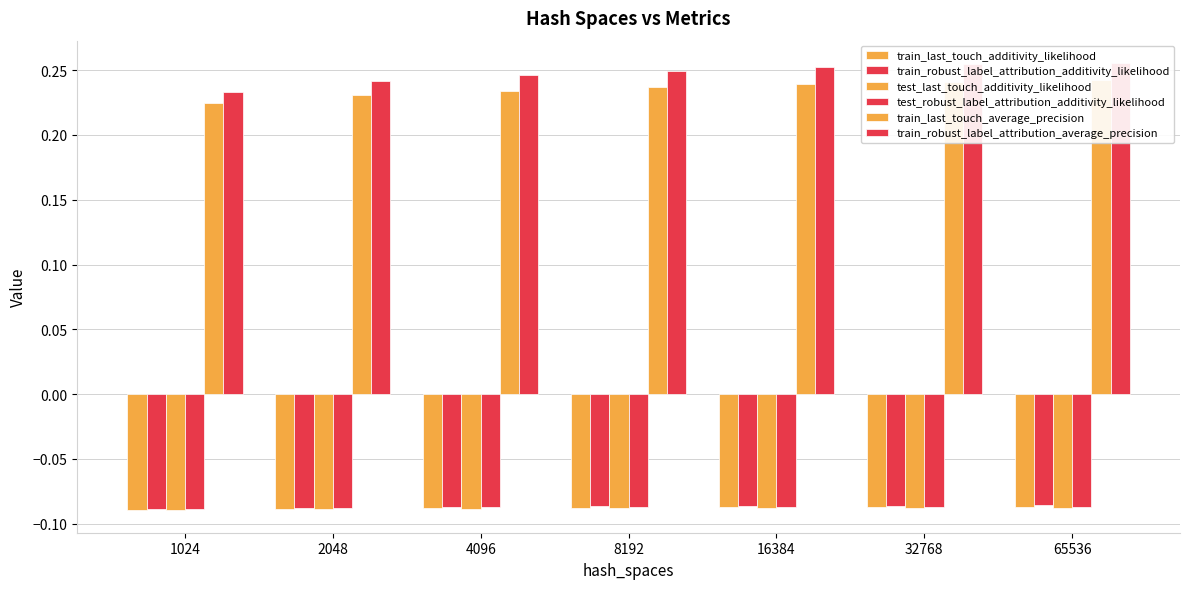

Reading left to right, what are all the values shown in this chart?

train_last_touch_additivity_likelihood: -0.1	-0.1	-0.1	-0.1	-0.1	-0.1	-0.1
train_robust_label_attribution_additivity_likelihood: -0.1	-0.1	-0.1	-0.1	-0.1	-0.1	-0.1
test_last_touch_additivity_likelihood: -0.1	-0.1	-0.1	-0.1	-0.1	-0.1	-0.1
test_robust_label_attribution_additivity_likelihood: -0.1	-0.1	-0.1	-0.1	-0.1	-0.1	-0.1
train_last_touch_average_precision: 0.2	0.2	0.2	0.2	0.2	0.2	0.2
train_robust_label_attribution_average_precision: 0.2	0.2	0.2	0.2	0.3	0.3	0.3